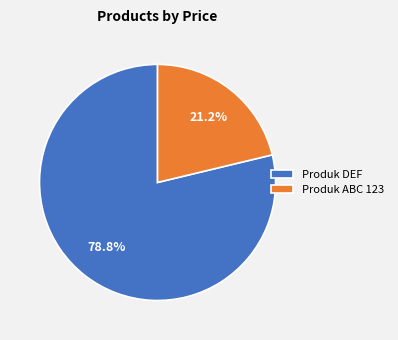

What is the largest slice in the pie chart?

Produk DEF